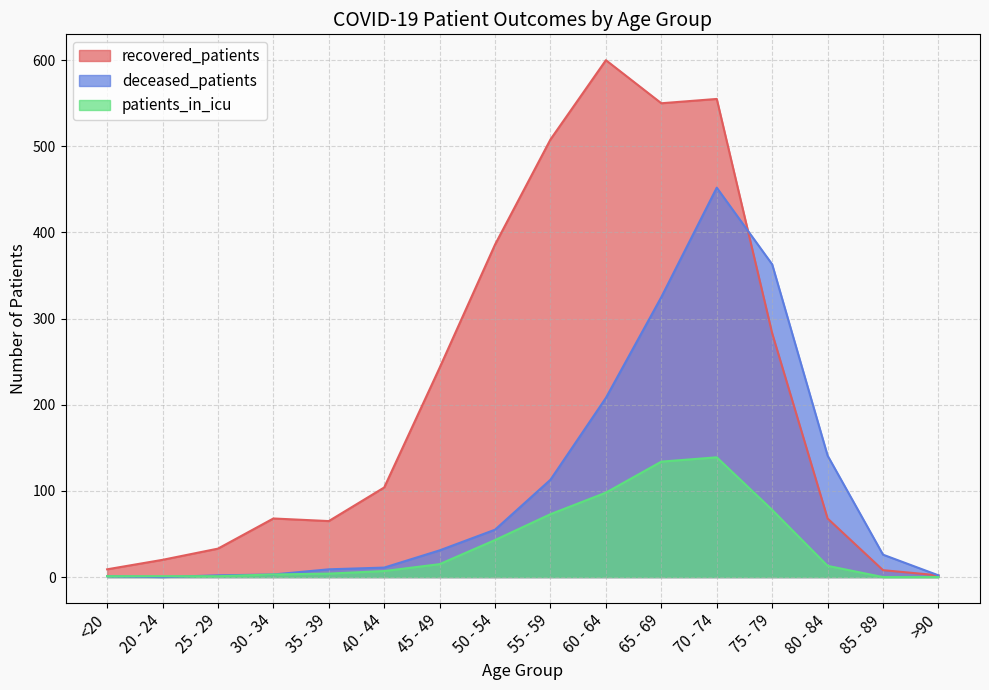

How many values in patients_in_icu are above zero?

14